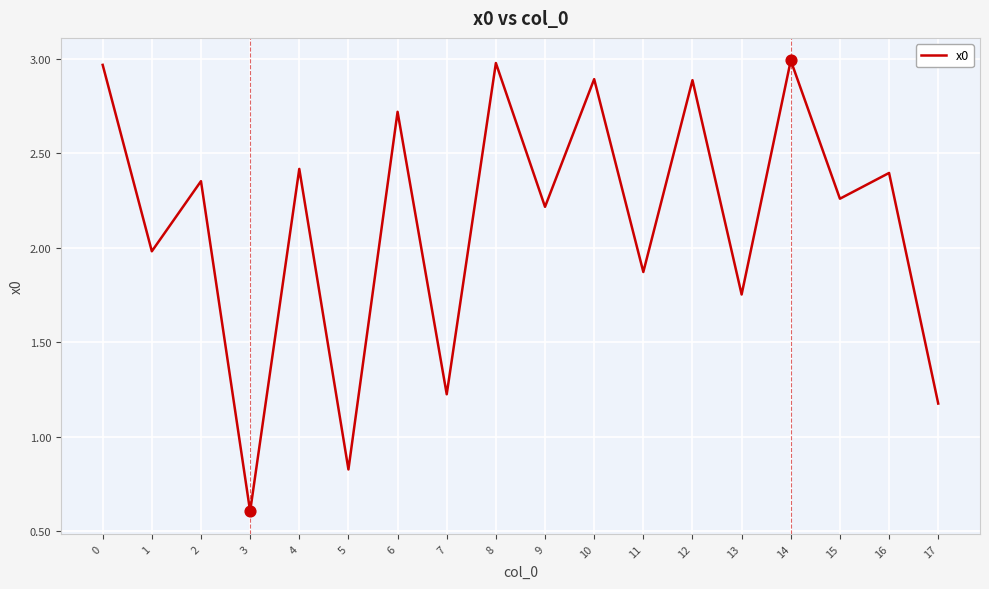

What is the ratio of the value at 12 to the value at 9?

1.3